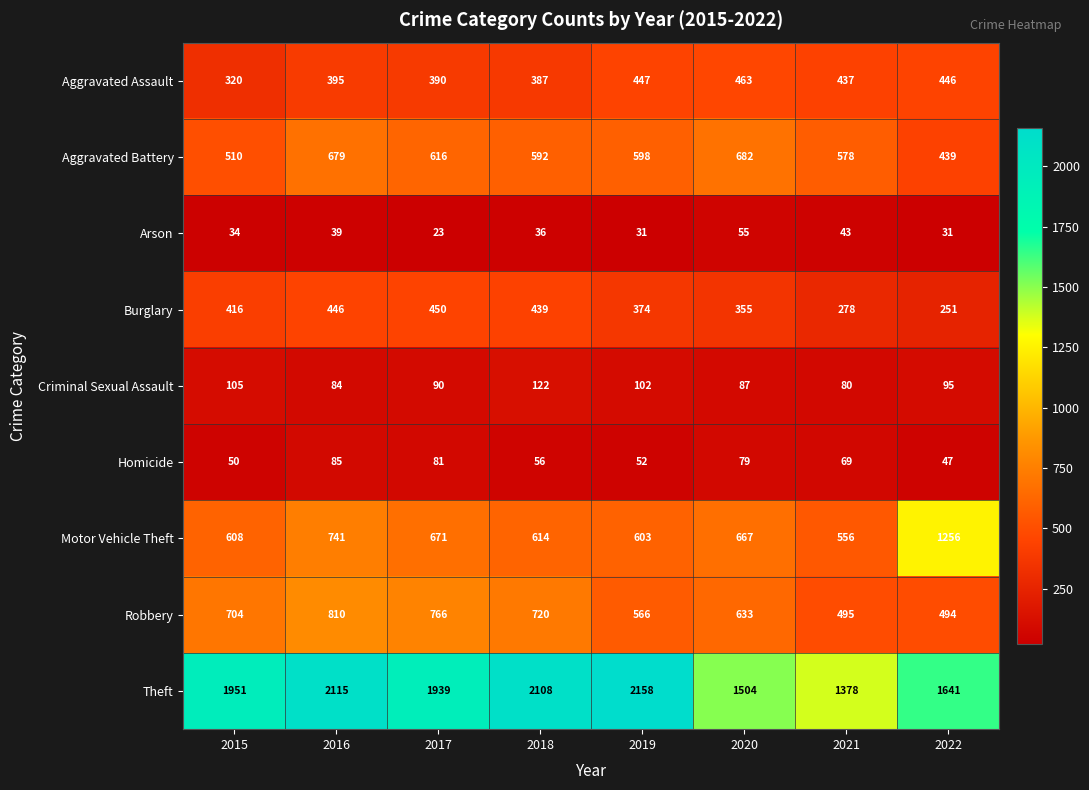

Is it true that Robbery equals 704 at 2015?

True